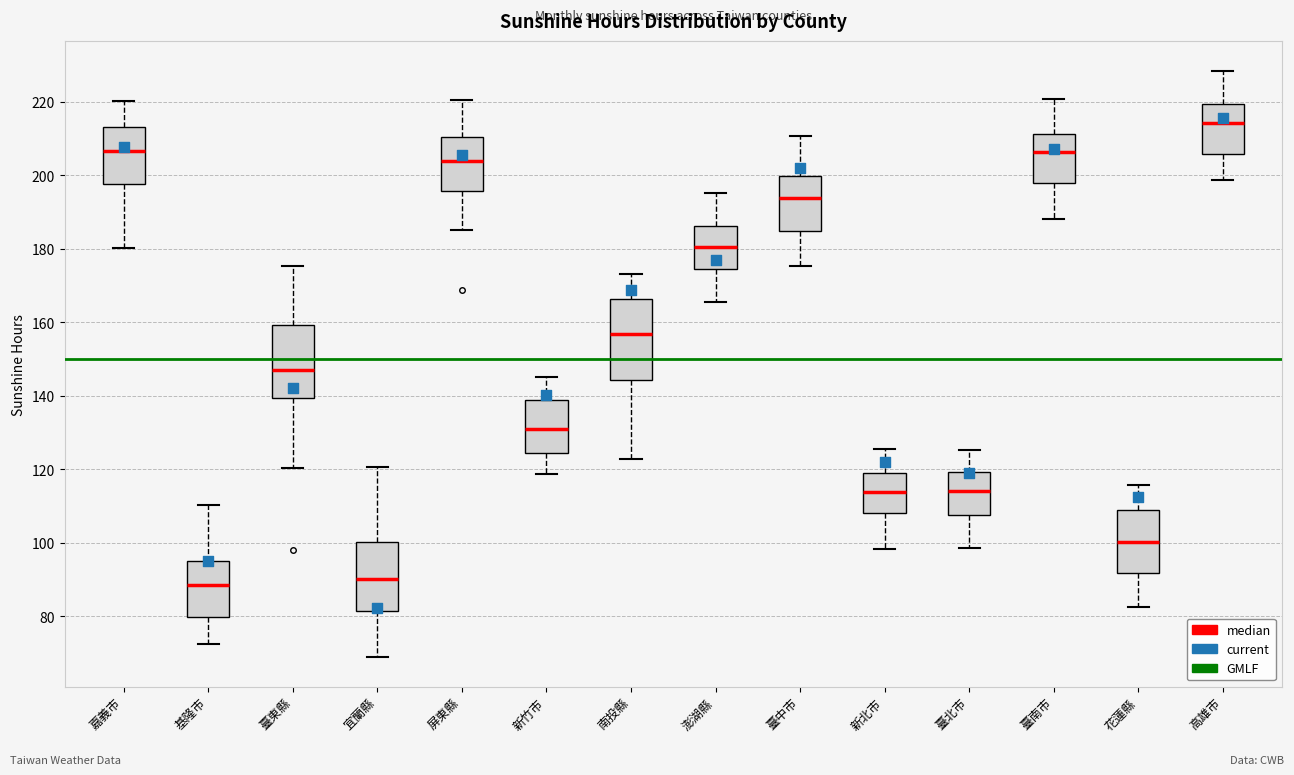

Reading left to right, read every box against the y-axis: the position of its median line, the range the box covers, and the ends of its whiskers. The values are not printed on the chart, so give them approximately, as read against the axis.

嘉義市: median 206, box 198 to 214, whiskers 180 to 220
基隆市: median 88, box 80 to 96, whiskers 72 to 110
臺東縣: median 148, box 140 to 160, whiskers 120 to 176
宜蘭縣: median 90, box 82 to 100, whiskers 68 to 120
屏東縣: median 204, box 196 to 210, whiskers 186 to 220
新竹市: median 130, box 124 to 138, whiskers 118 to 146
南投縣: median 156, box 144 to 166, whiskers 122 to 174
澎湖縣: median 180, box 174 to 186, whiskers 166 to 196
臺中市: median 194, box 184 to 200, whiskers 176 to 210
新北市: median 114, box 108 to 120, whiskers 98 to 126
臺北市: median 114, box 108 to 120, whiskers 98 to 126
臺南市: median 206, box 198 to 212, whiskers 188 to 220
花蓮縣: median 100, box 92 to 108, whiskers 82 to 116
高雄市: median 214, box 206 to 220, whiskers 198 to 228